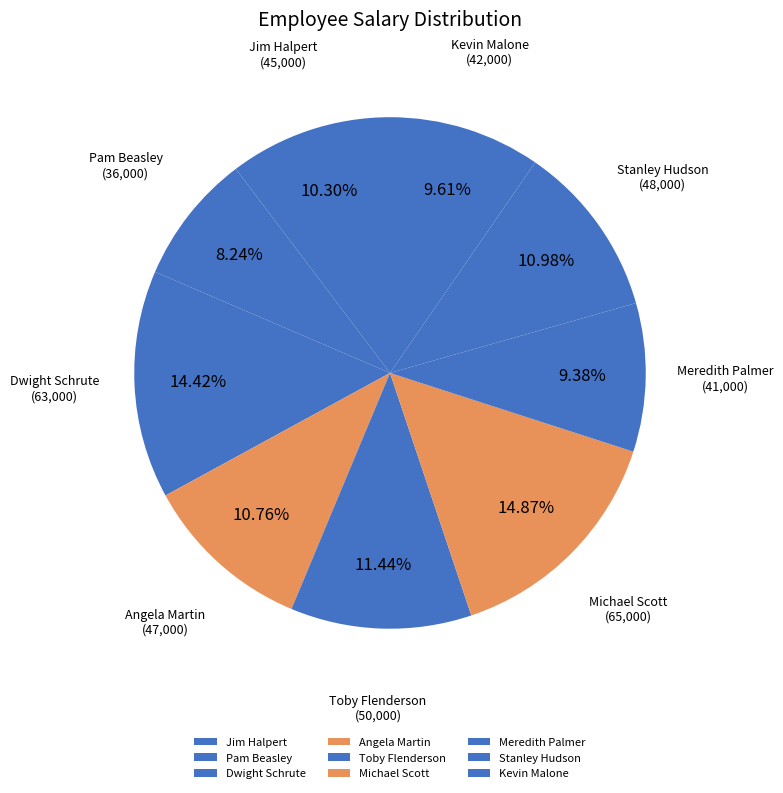

Does any single category account for the majority?

No